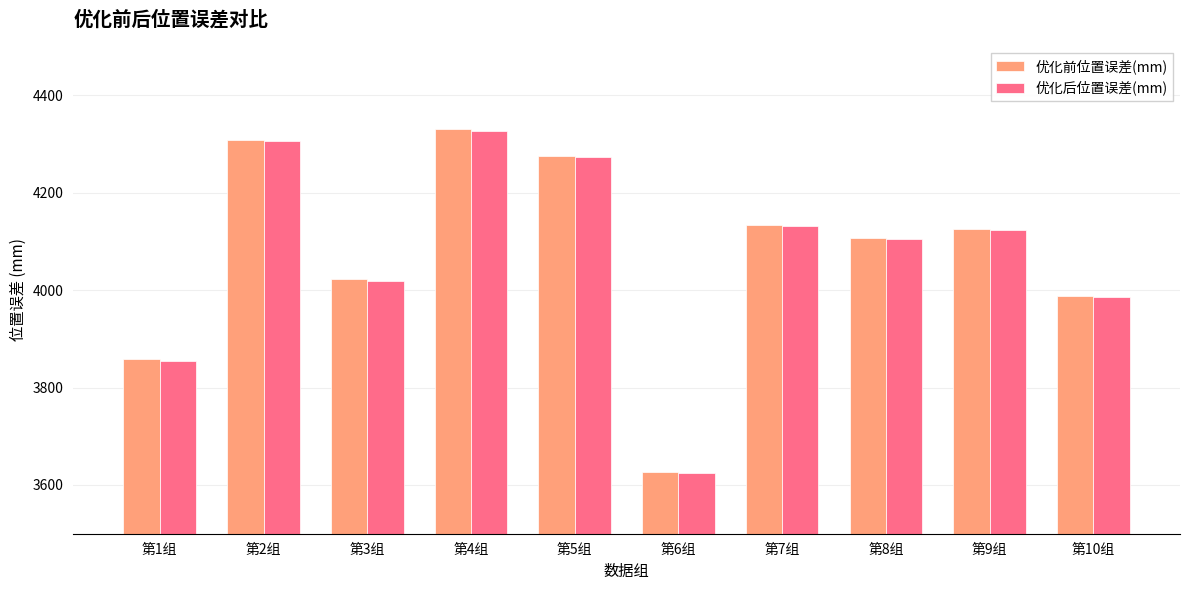

Reading left to right, extract all data points from this chart.

优化前位置误差(mm): 第1组=3857.7	第2组=4308.8	第3组=4021.8	第4组=4331.0	第5组=4275.5	第6组=3625.9	第7组=4134.3	第8组=4106.1	第9组=4126.0	第10组=3987.1
优化后位置误差(mm): 第1组=3855.2	第2组=4305.8	第3组=4019.2	第4组=4326.9	第5组=4272.4	第6组=3624.2	第7组=4131.3	第8组=4105.5	第9组=4123.8	第10组=3986.0